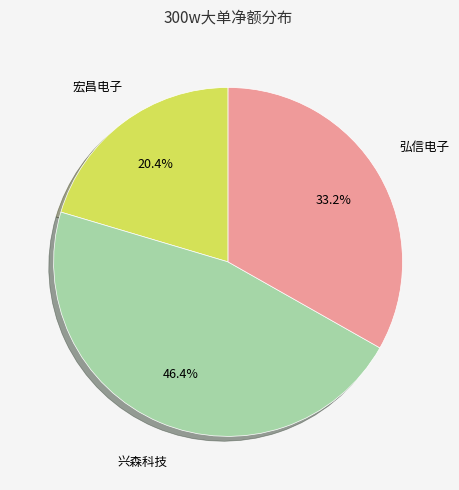

Is there any slice that represents more than half of the pie?

No